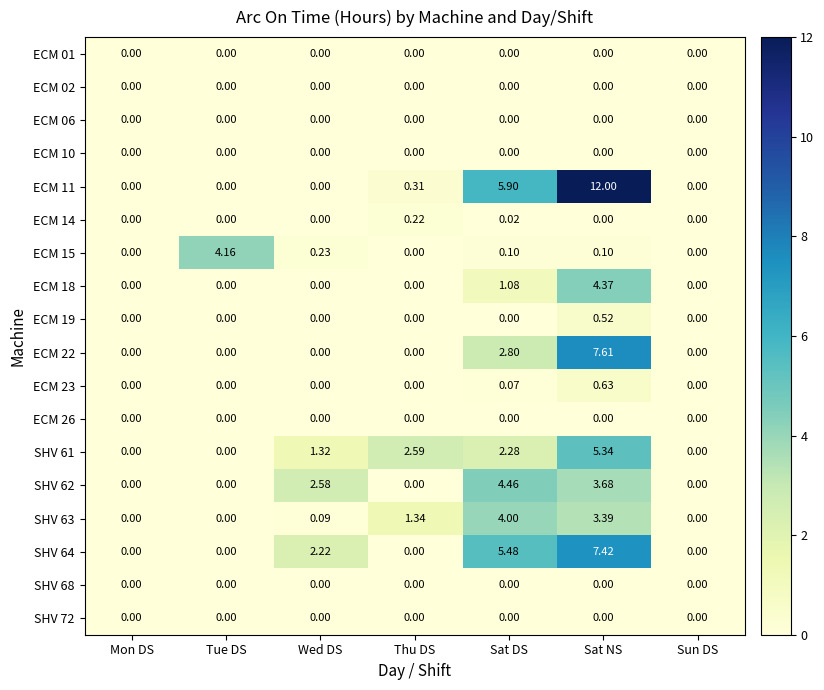

What is the greatest value displayed?

12.0